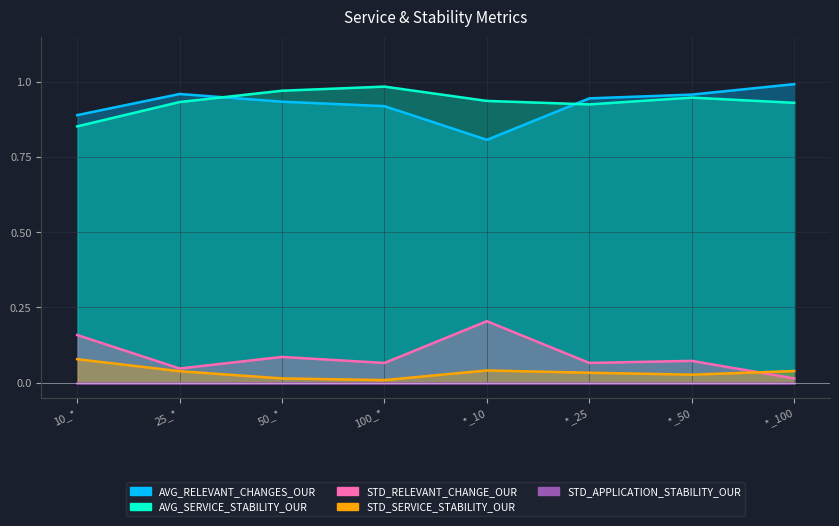

At how many categories does at least one series exceed 0?

8